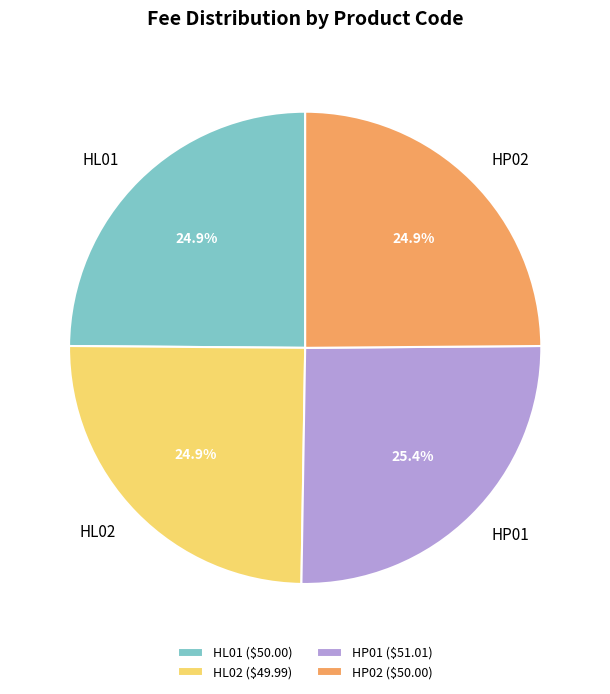

How many slices are in this pie chart?

4